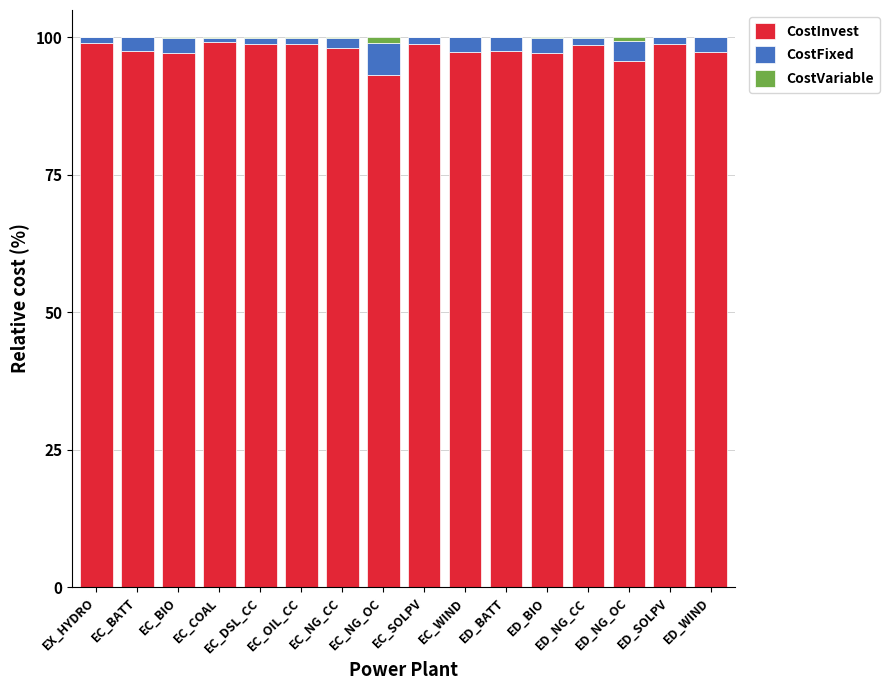

The CostInvest series shows 151.0 at EC_NG_OC. True or false?

False